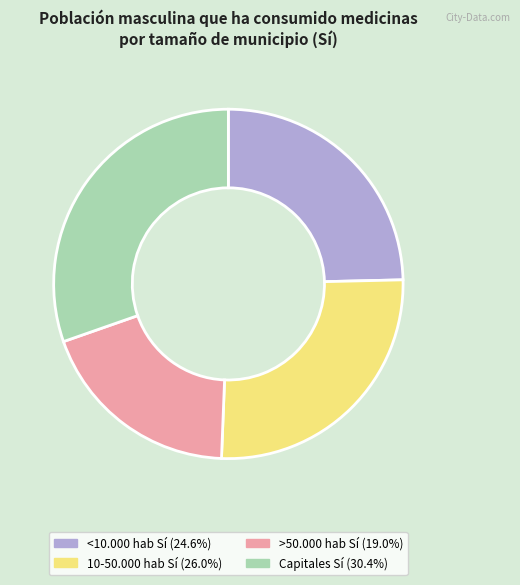

Does <10.000 hab represent more than half of the total?

No